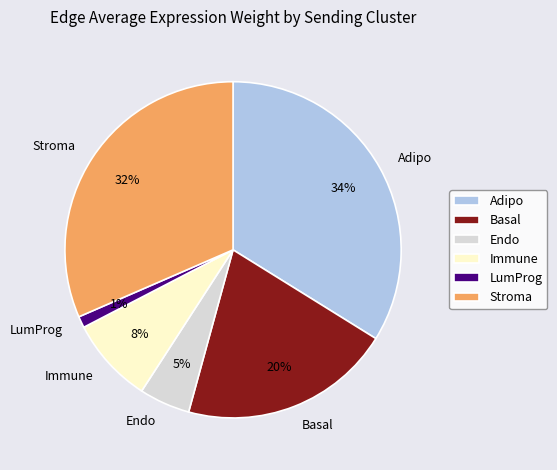

How many segments does this pie chart have?

6